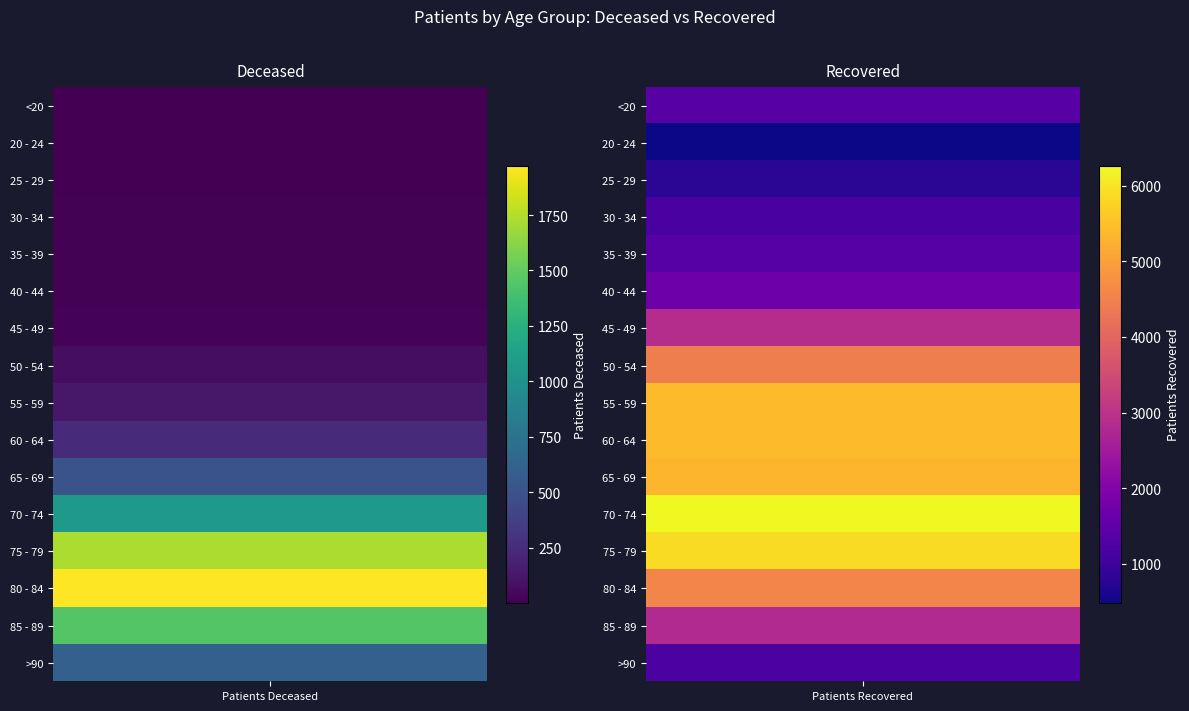

How many 50 - 54 values are between 77 and 4456?

2